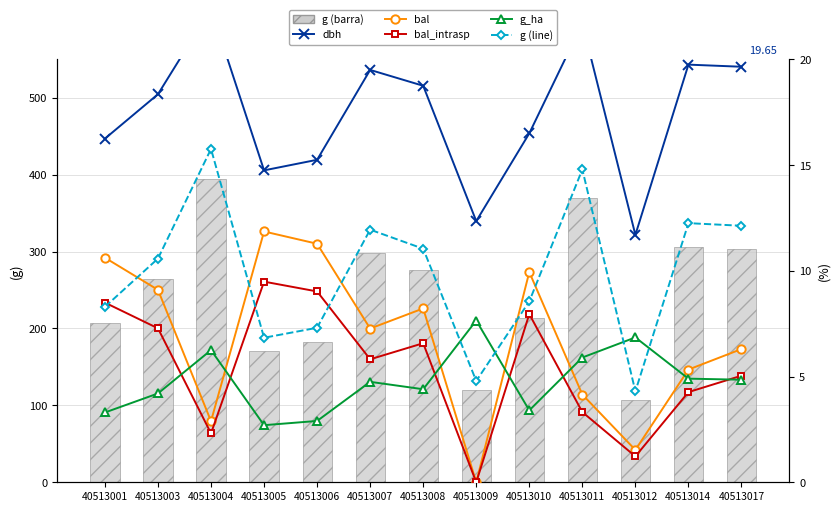

Which series has the largest total across all categories?

g (barra)